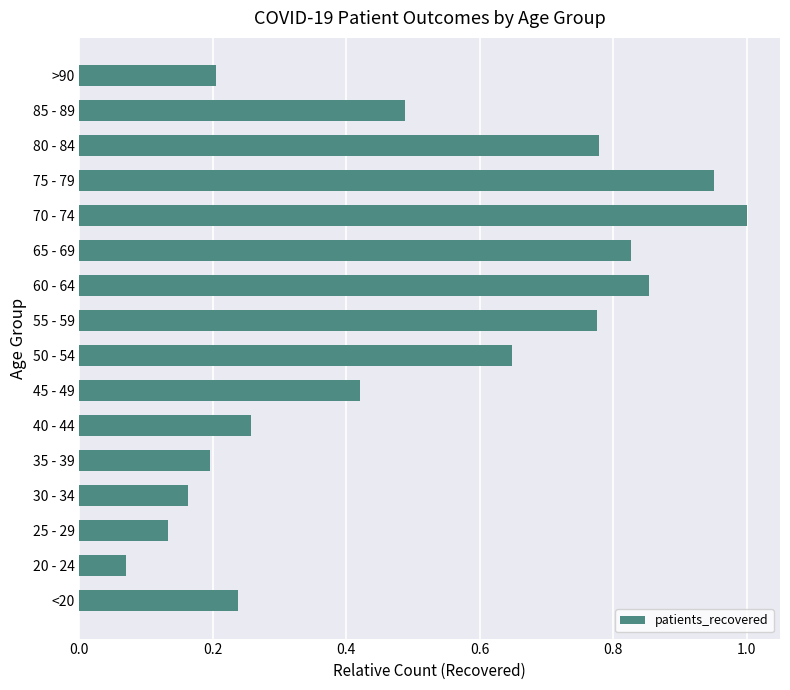

What is the sum of all values?

8.0